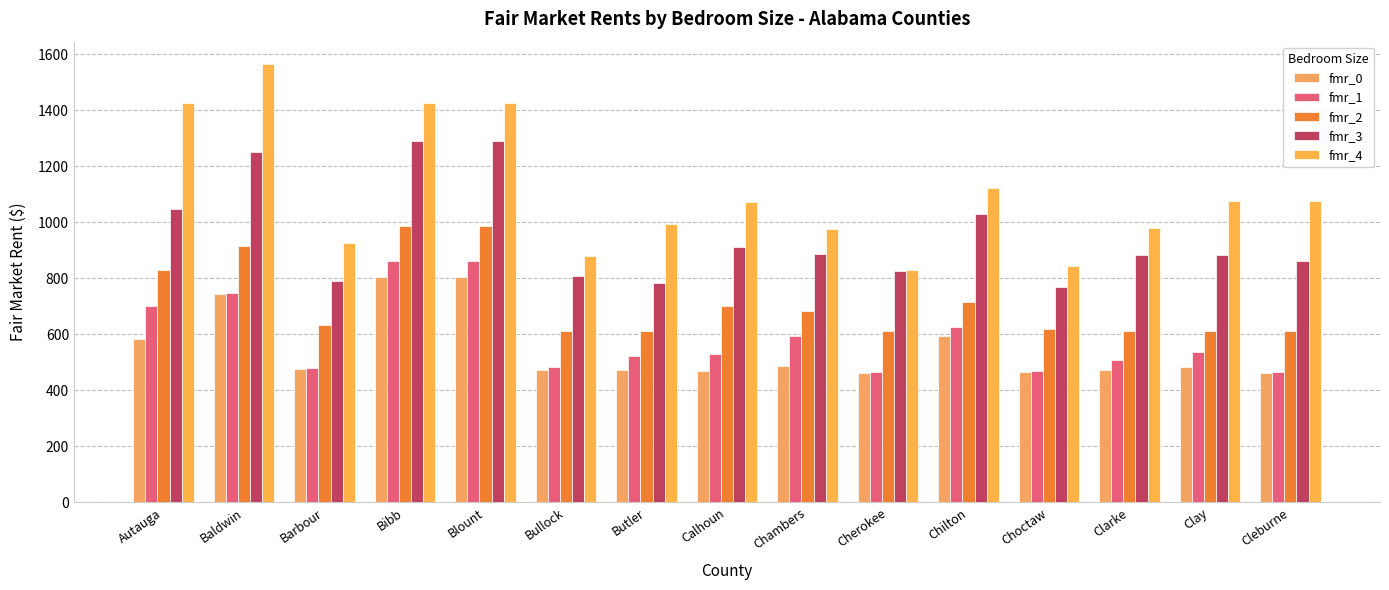

What is the label of the 6th bar from the left?

Bullock